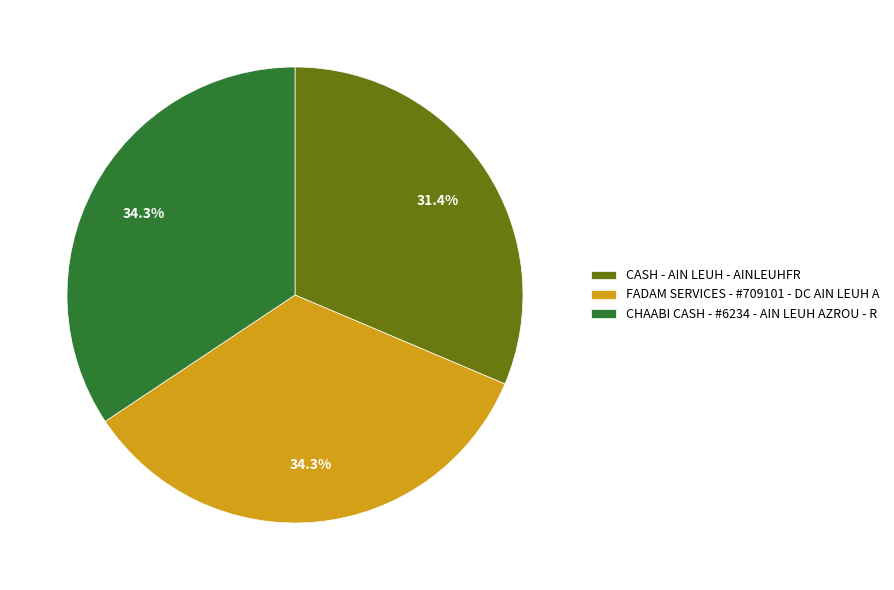

Does any single category account for the majority?

No